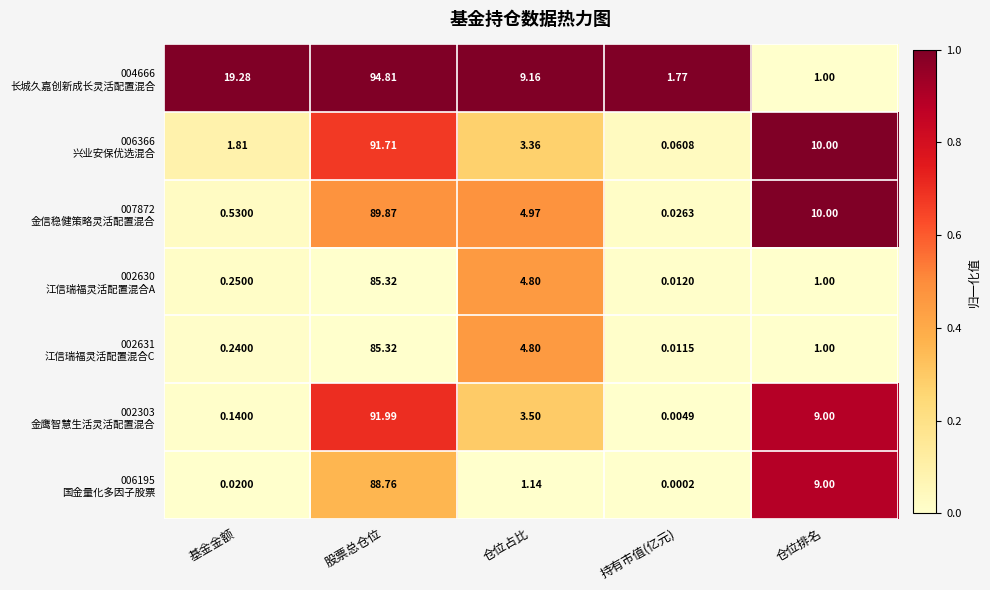

At which category is the sum across all series the highest?

股票总仓位